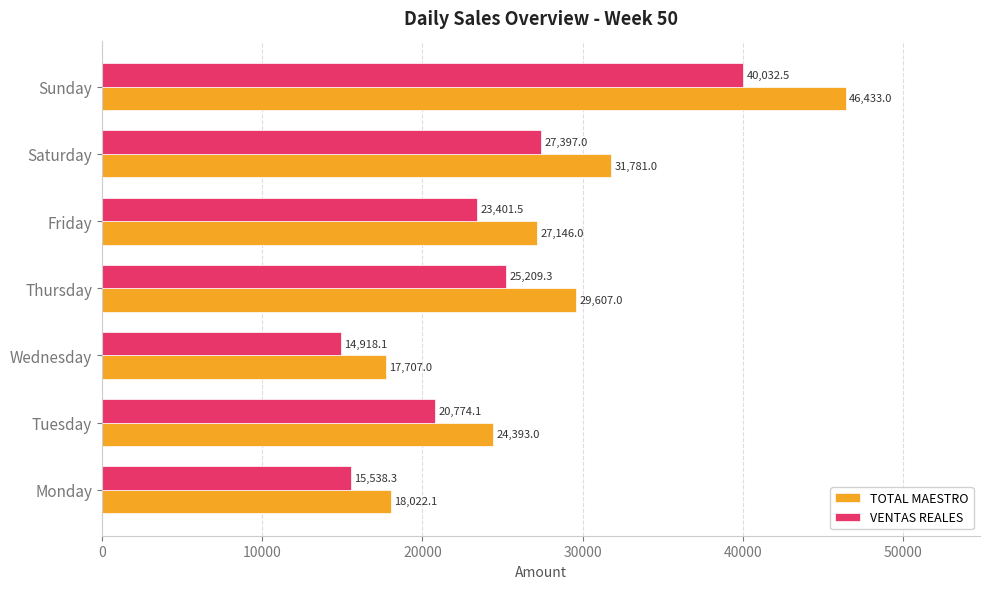

Which series has the largest total across all categories?

TOTAL MAESTRO